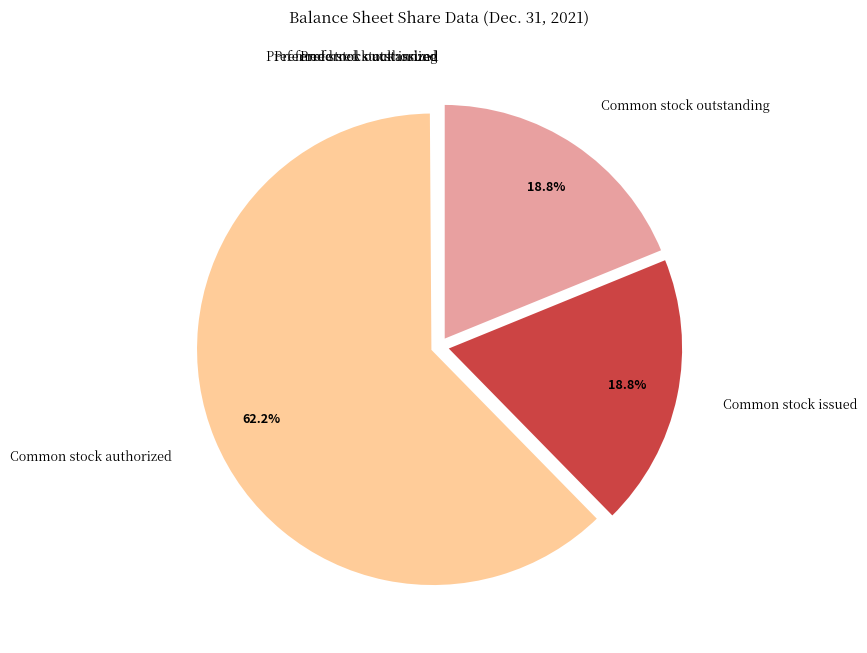

Is there a majority slice in this chart?

Yes